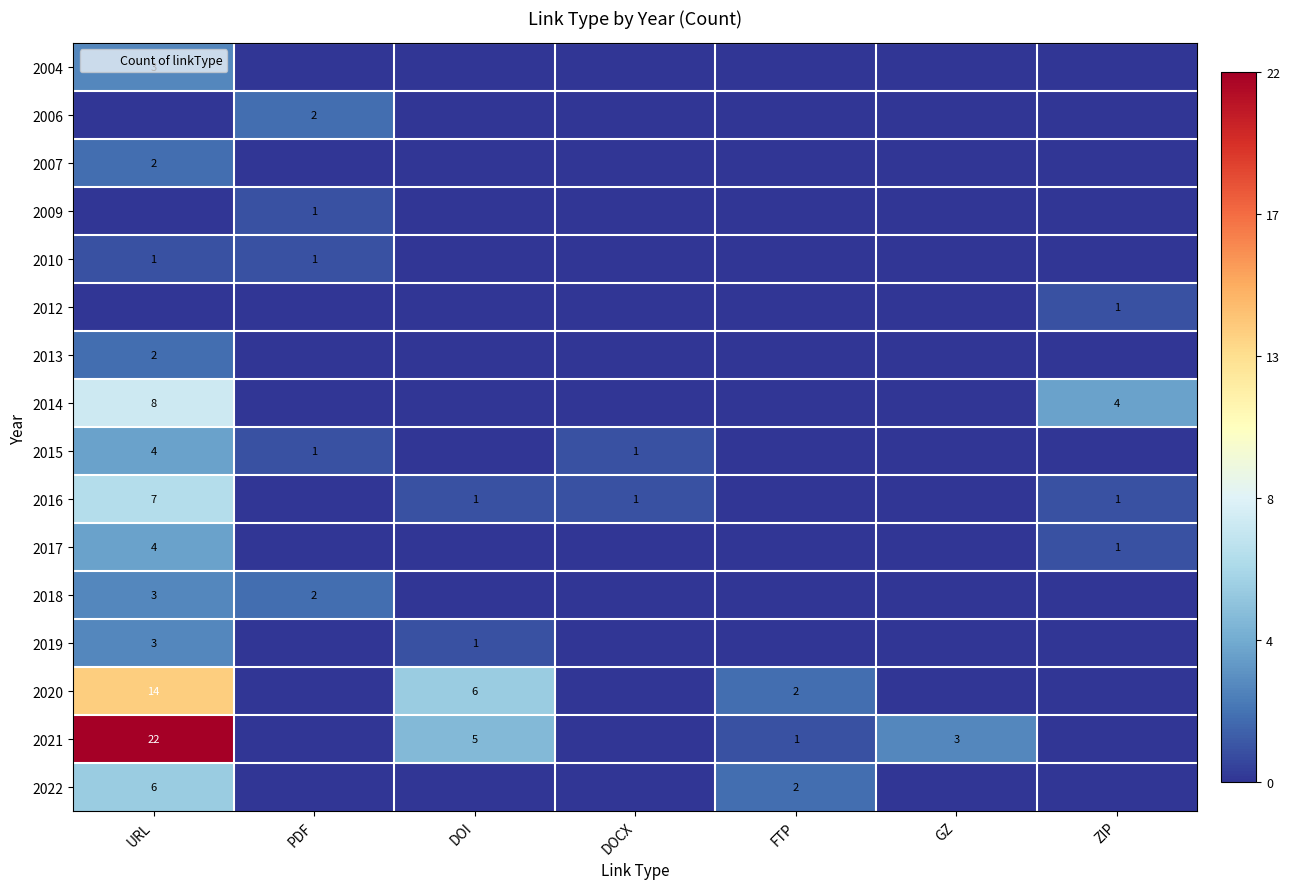

Rank the series by their maximum value, from highest to lowest.

2021, 2020, 2014, 2016, 2022, 2015, 2017, 2004, 2018, 2019, 2006, 2007, 2013, 2009, 2010, 2012